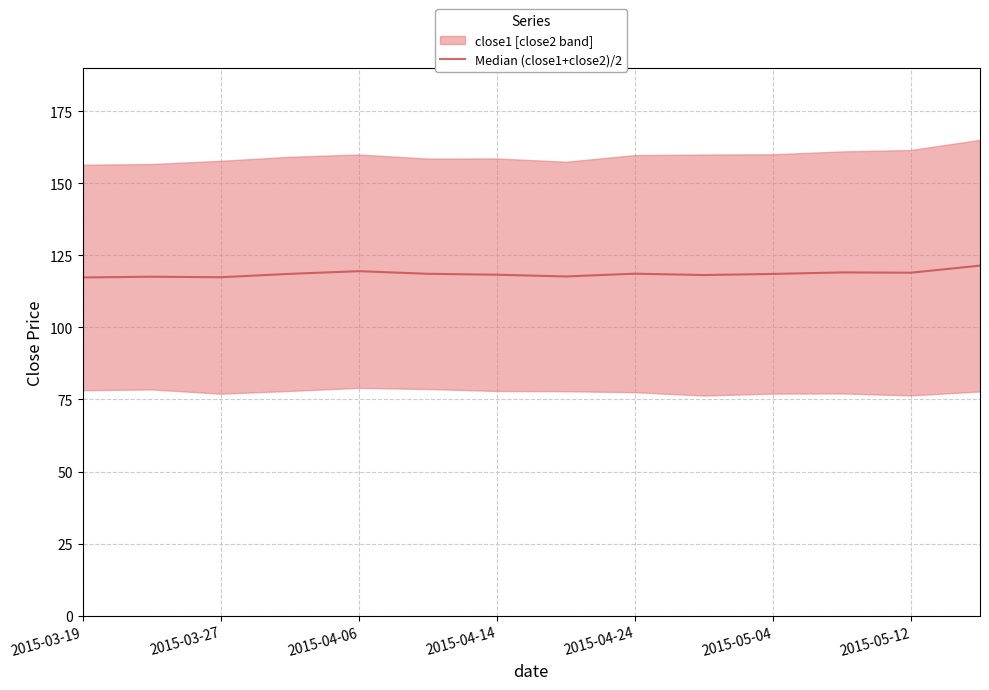

What is the approximate value at 13?

121.4